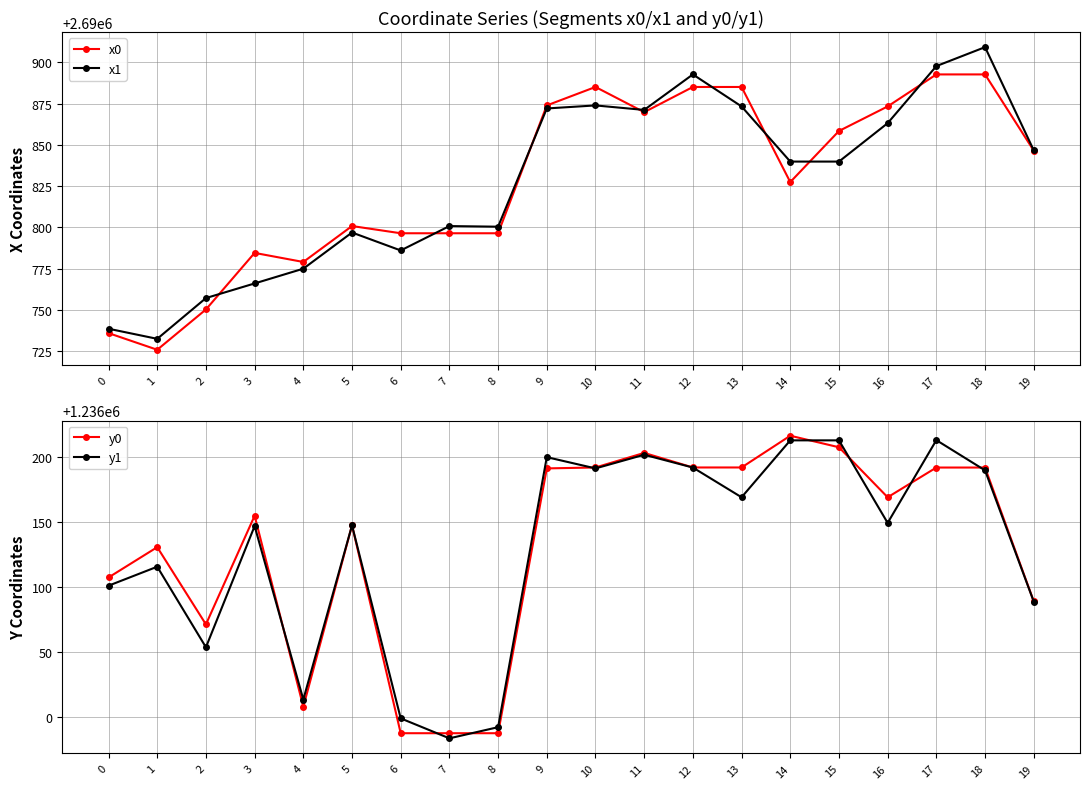

Reading left to right, list all the values displayed in this chart.

x0: 0=2690735.8	1=2690725.7	2=2690750.2	3=2690784.5	4=2690779.0	5=2690800.8	6=2690796.4	7=2690796.4	8=2690796.4	9=2690873.9	10=2690885.1	11=2690869.8	12=2690885.1	13=2690885.1	14=2690827.4	15=2690858.4	16=2690873.3	17=2690892.7	18=2690892.7	19=2690846.5
x1: 0=2690738.5	1=2690732.4	2=2690757.1	3=2690766.0	4=2690774.9	5=2690796.8	6=2690786.0	7=2690800.7	8=2690800.4	9=2690872.1	10=2690873.9	11=2690871.2	12=2690892.7	13=2690873.3	14=2690839.9	15=2690839.9	16=2690863.2	17=2690897.8	18=2690909.3	19=2690846.7
y0: 0=1236107.1	1=1236130.4	2=1236071.0	3=1236154.6	4=1236007.5	5=1236147.2	6=1235987.2	7=1235987.2	8=1235987.2	9=1236191.0	10=1236191.8	11=1236203.0	12=1236191.8	13=1236191.8	14=1236216.2	15=1236207.3	16=1236168.8	17=1236191.7	18=1236191.7	19=1236088.7
y1: 0=1236100.8	1=1236115.4	2=1236053.3	3=1236146.7	4=1236013.1	5=1236147.2	6=1235998.6	7=1235983.2	8=1235991.8	9=1236199.7	10=1236191.0	11=1236201.6	12=1236191.7	13=1236168.8	14=1236212.6	15=1236212.6	16=1236149.1	17=1236212.8	18=1236189.5	19=1236088.6